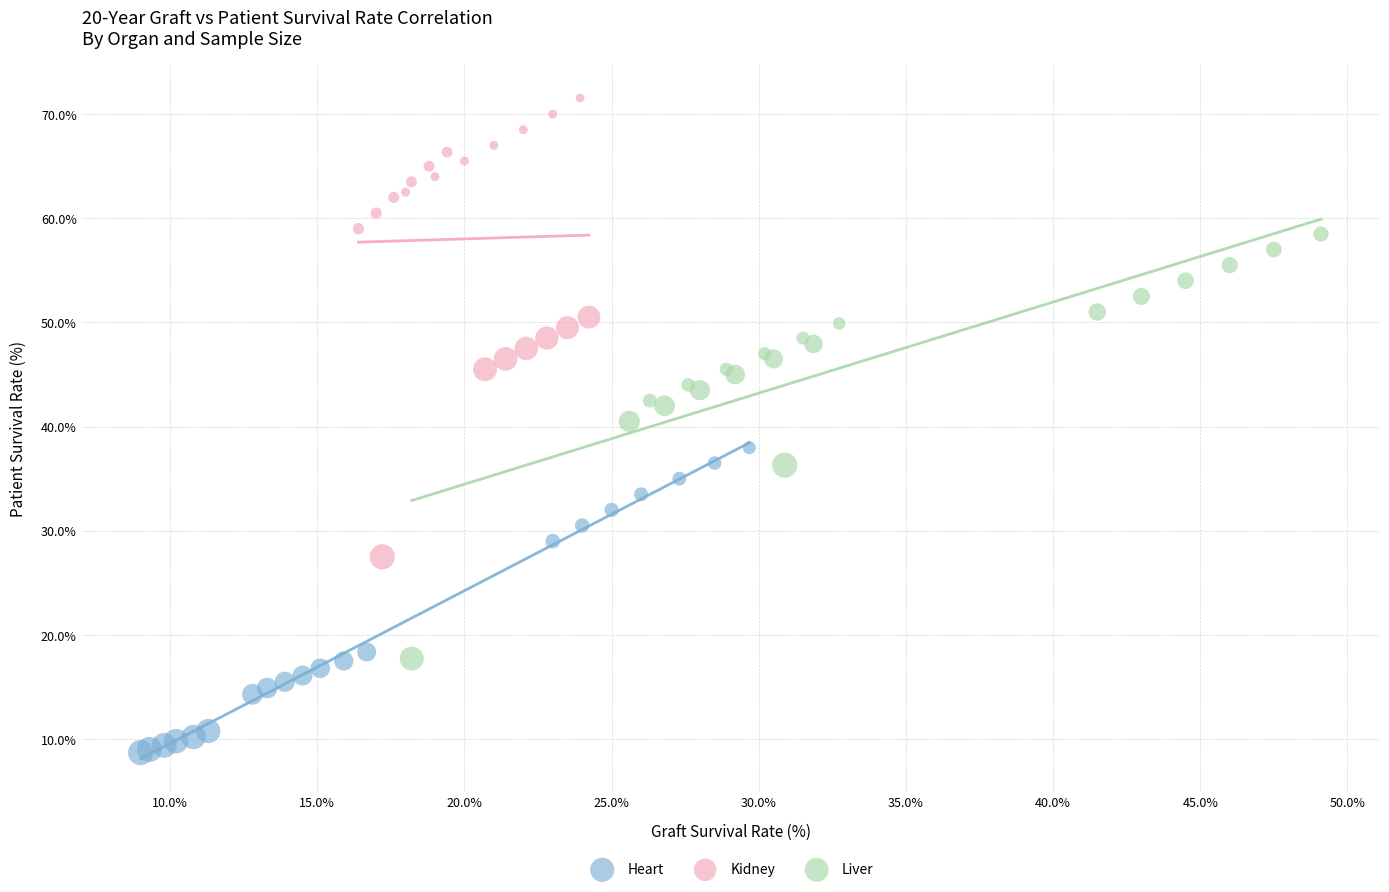

Which series contains the highest Y value?

Kidney